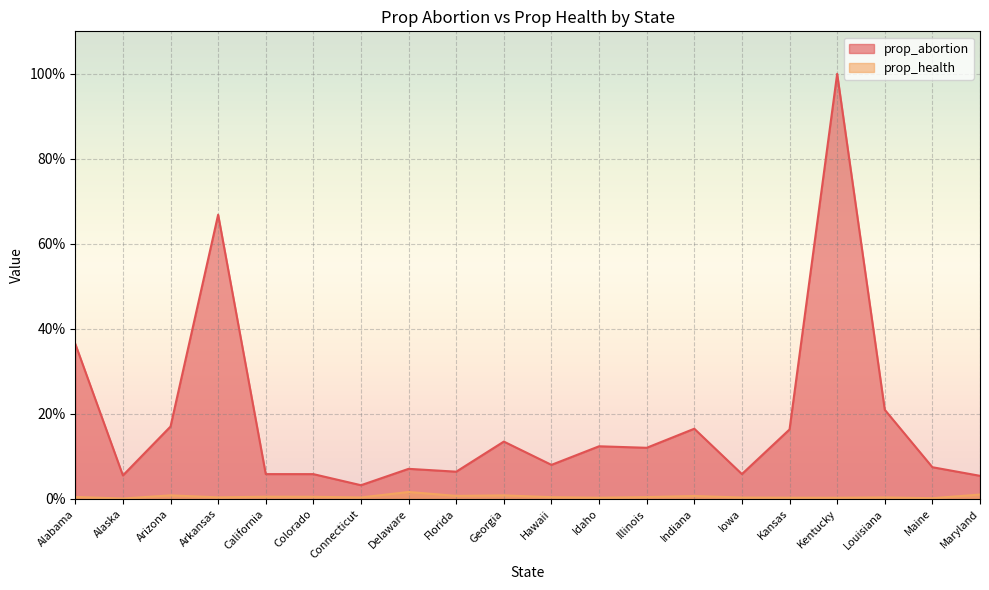

True or false: prop_abortion and prop_health intersect in this chart.

False